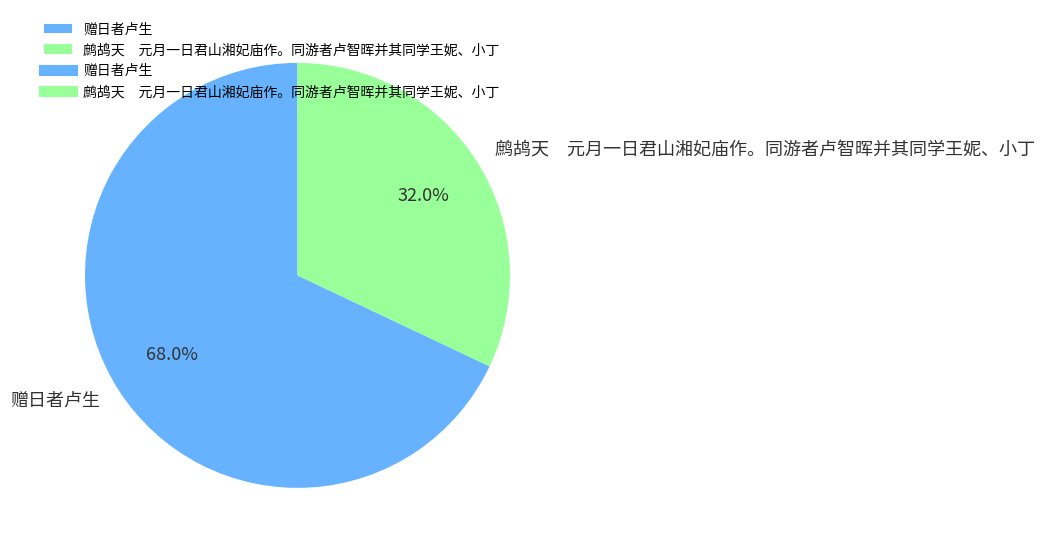

To the nearest percent, what portion does 赠日者卢生 represent?

68%